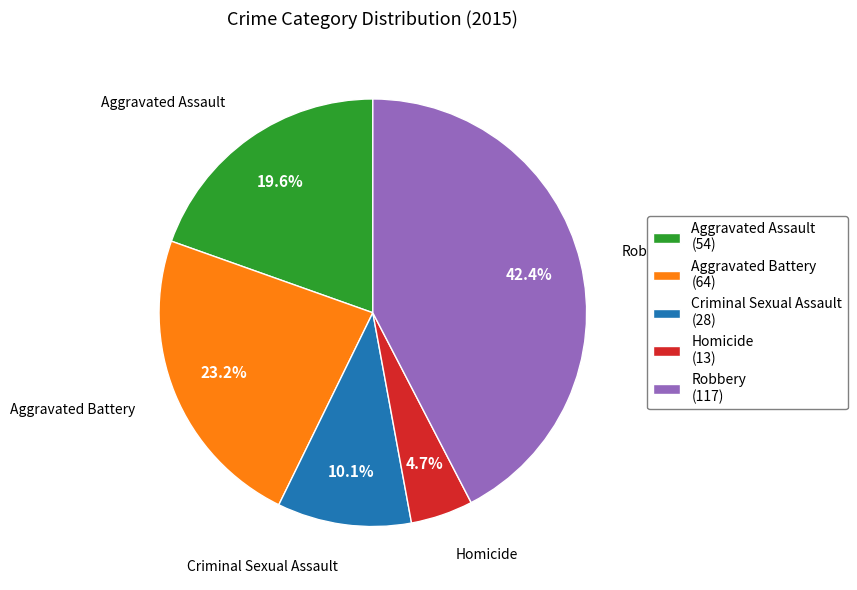

The Aggravated Assault slice represents 12% of the pie. True or false?

False